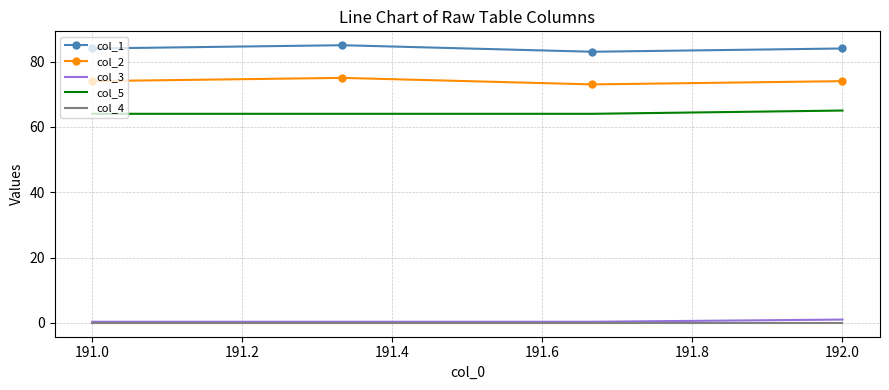

Which series has the largest total across all categories?

col_1